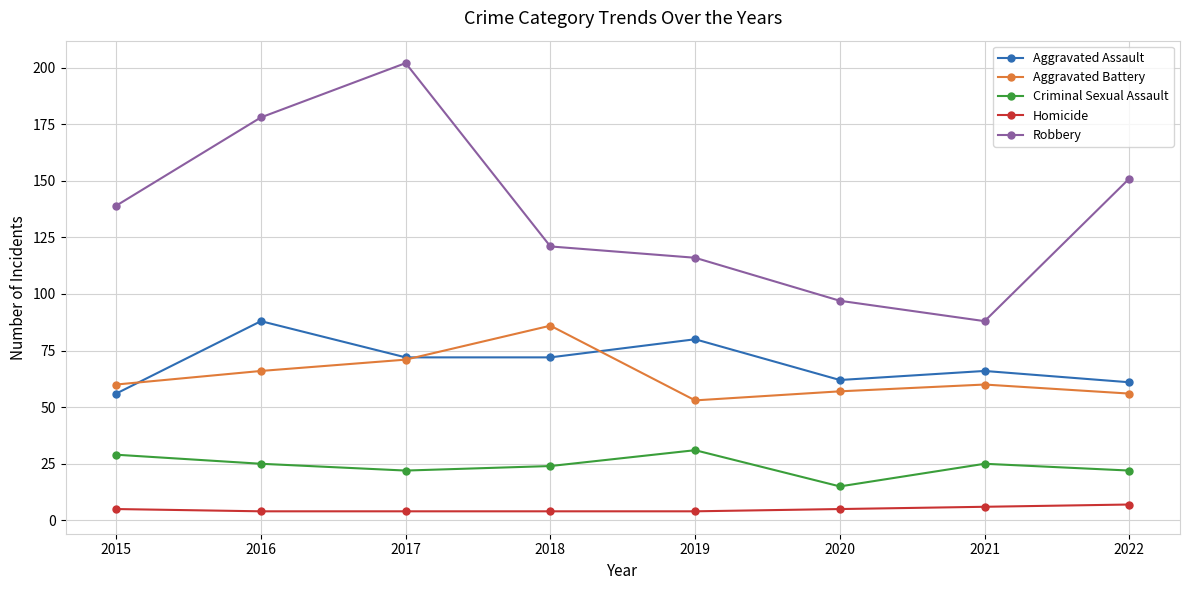

Count the number of categories in the chart.

8